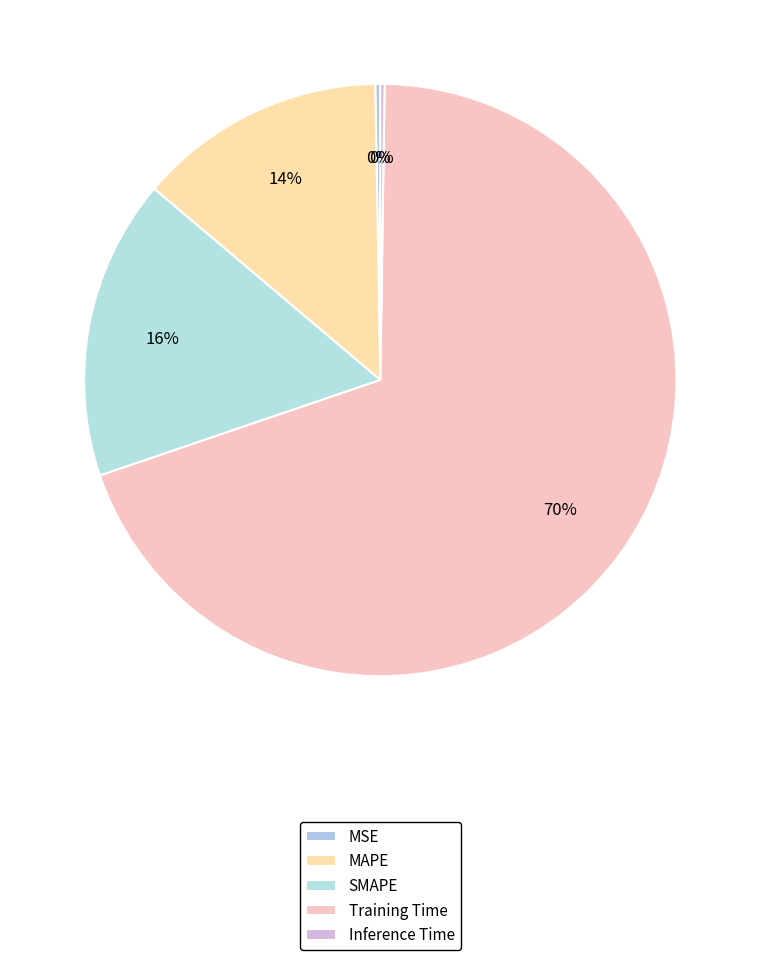

Count the number of slices in the pie.

5